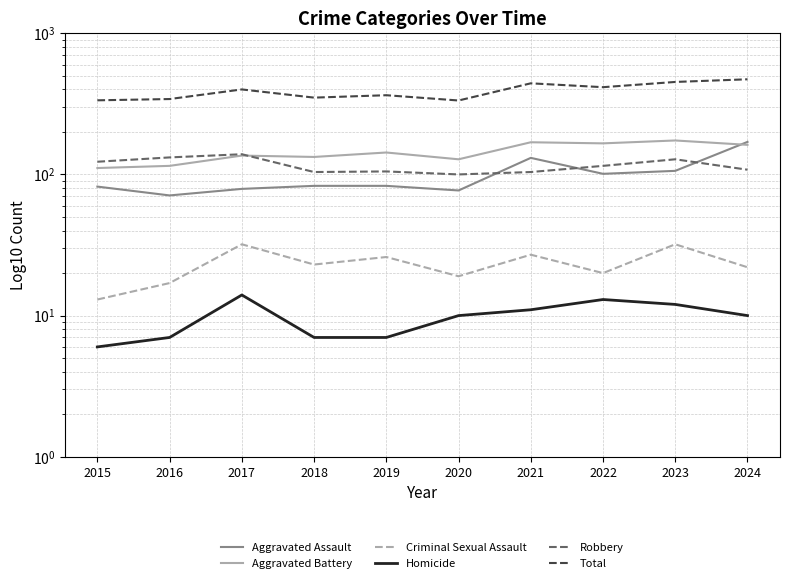

How many values in the Robbery series are below 115?

5